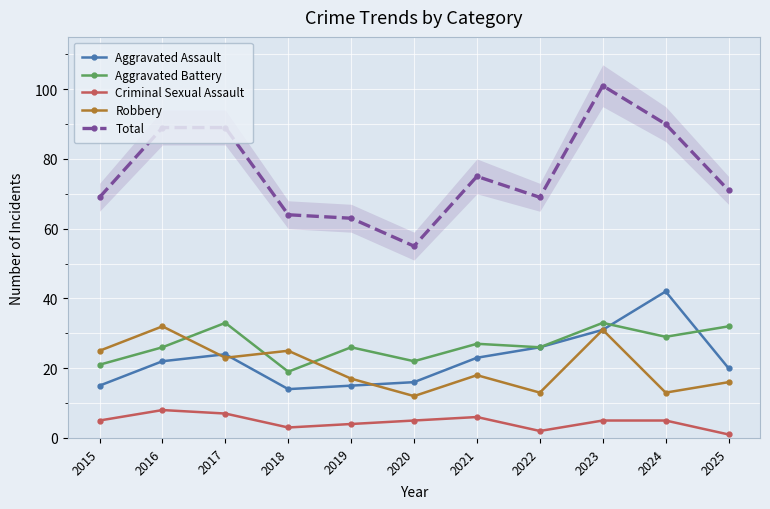

The value of Total at 2025 is 40. True or false?

False